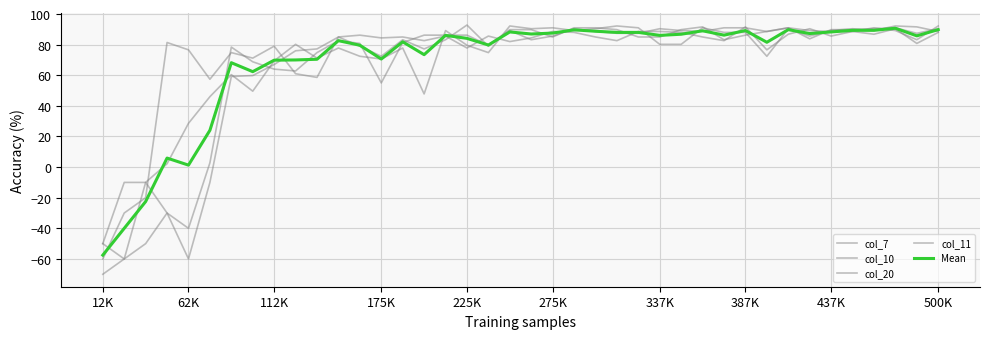

How many times do Mean and col_20 cross each other?

13